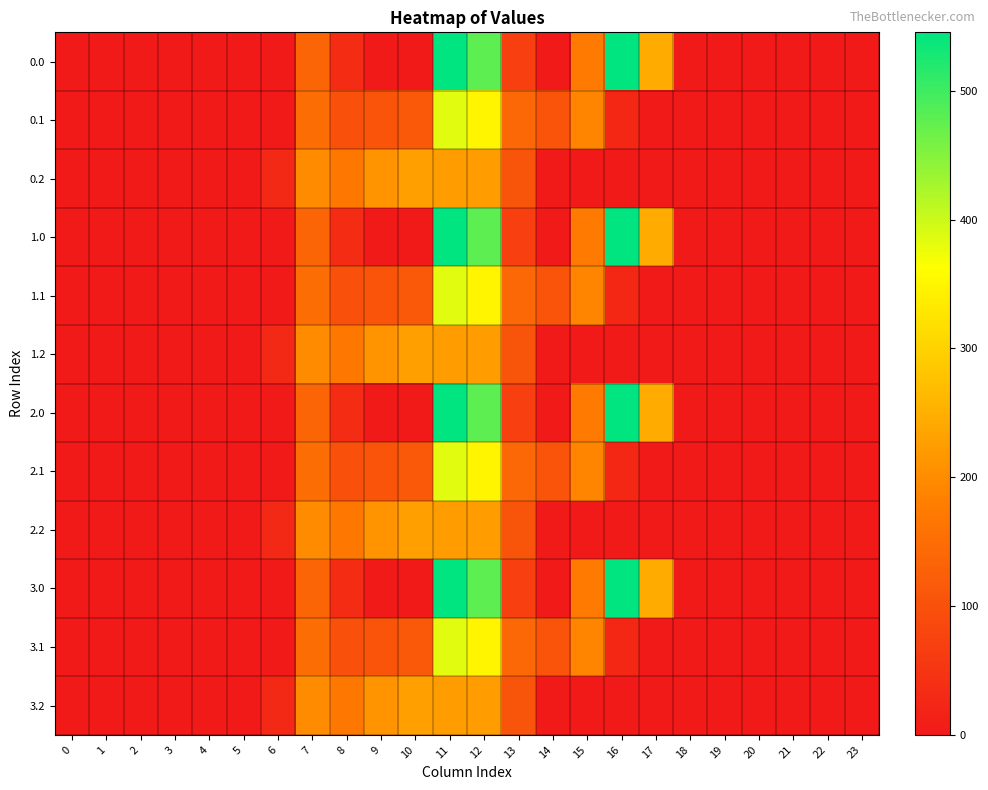

Rank the series at 2 from highest to lowest value.

0.0, 0.1, 0.2, 1.0, 1.1, 1.2, 2.0, 2.1, 2.2, 3.0, 3.1, 3.2